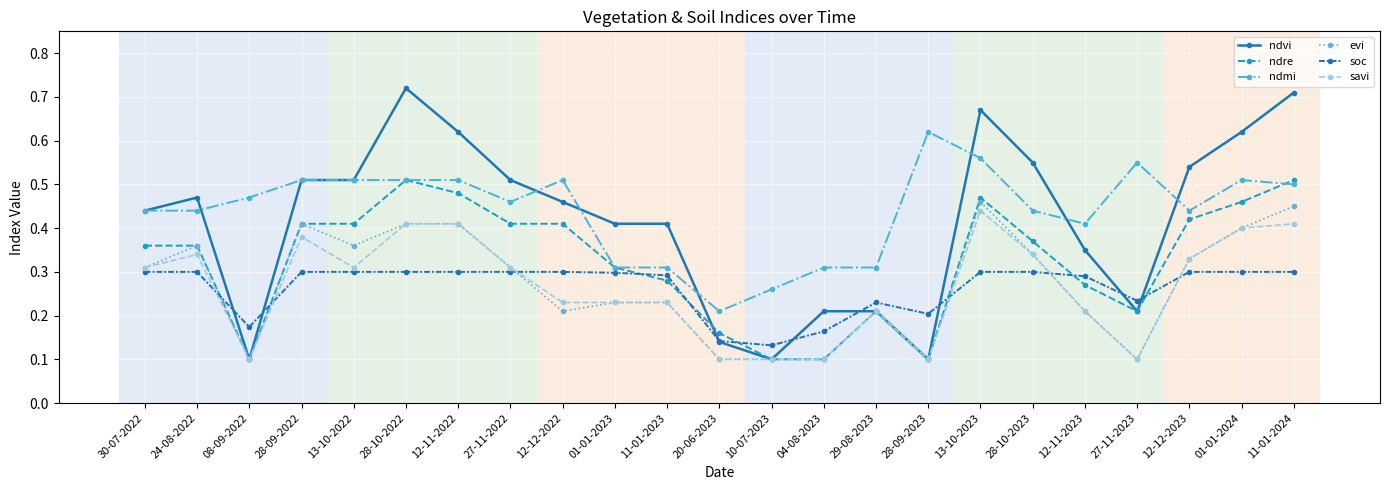

Is the value of evi at 30-07-2022 greater than the value of ndvi at 30-07-2022?

No